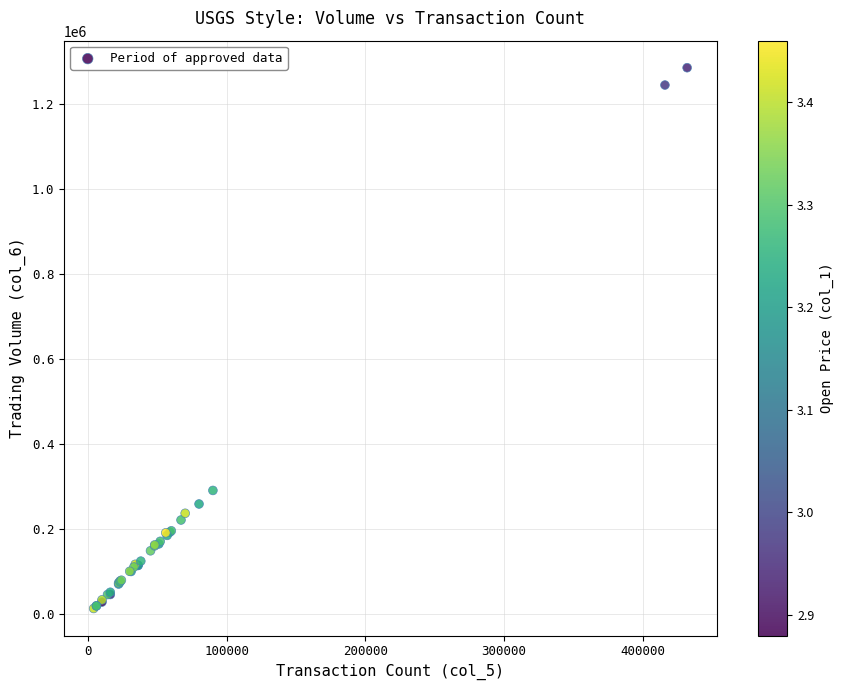

What Y value in the scatter plot is closest to 650000?

291480